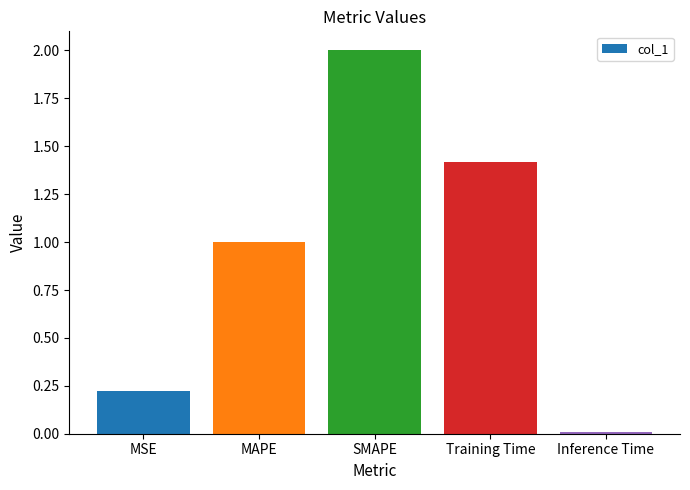

Rank the categories by value from highest to lowest.

SMAPE, Training Time, MAPE, MSE, Inference Time